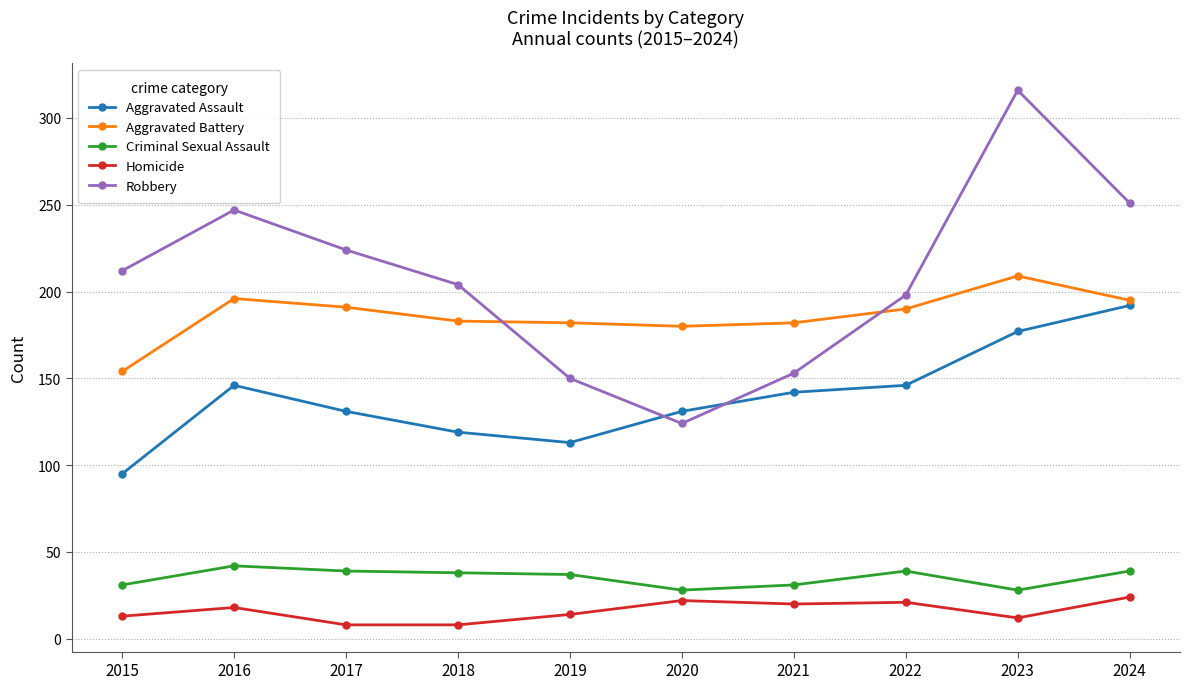

True or false: Aggravated Assault and Criminal Sexual Assault intersect in this chart.

False